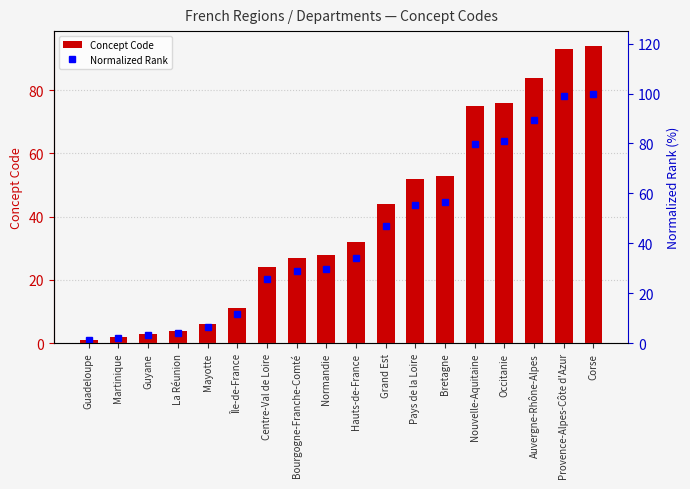

What is the smallest value displayed?

1.0